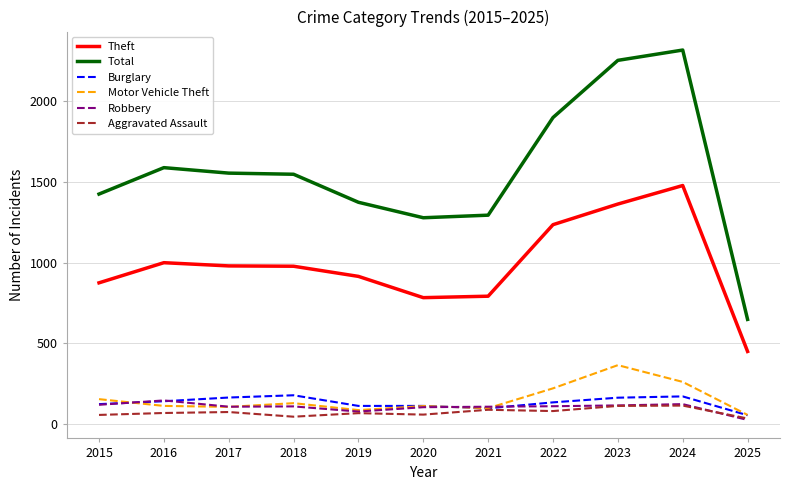

What is the lowest value of the Motor Vehicle Theft series?

54